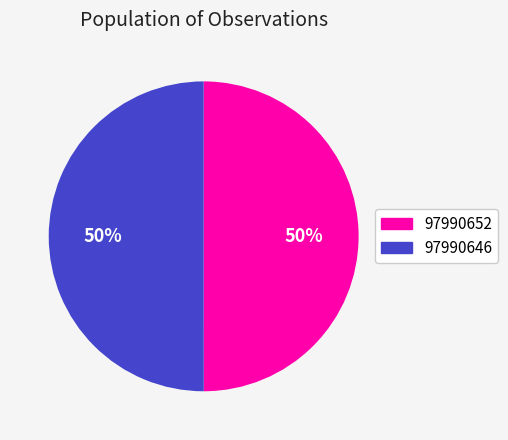

The 97990652 slice represents 50% of the pie. True or false?

True